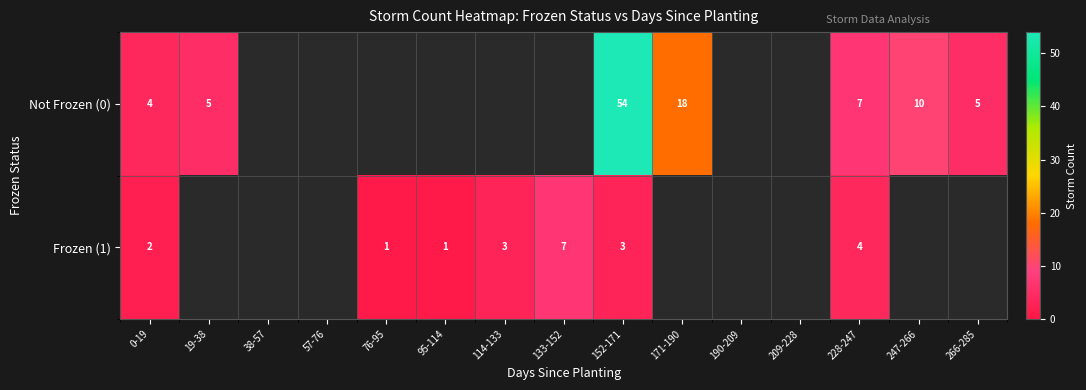

The row_0 series shows 10.5 at 228-247. True or false?

False